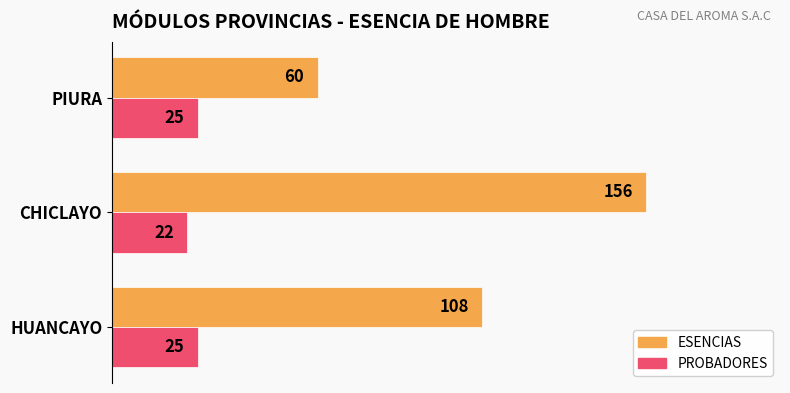

How many values in the ESENCIAS series are below 108?

1